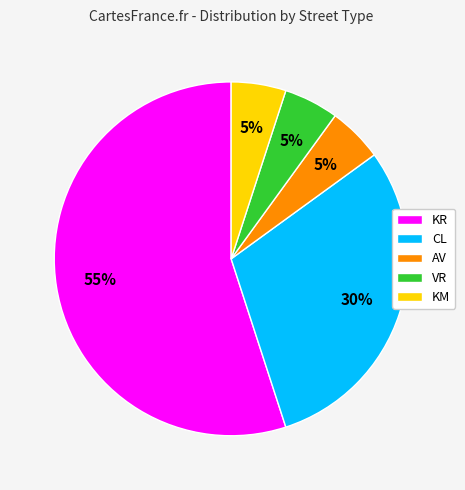

Do CL and KM together represent more than half of the pie?

No